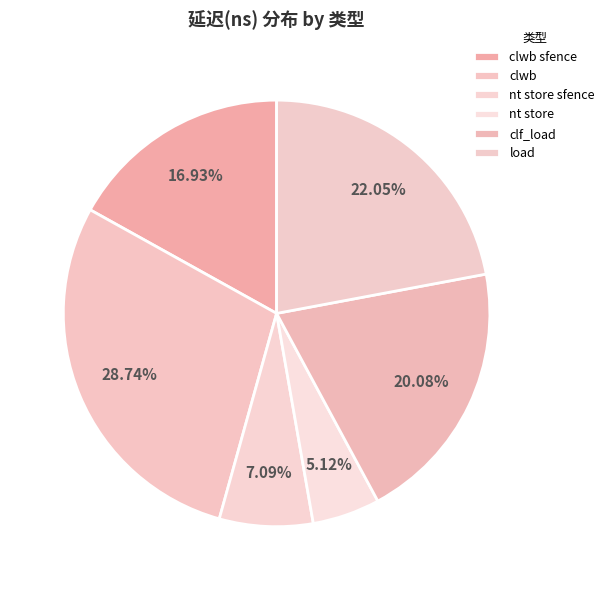

How many slices are in this pie chart?

6